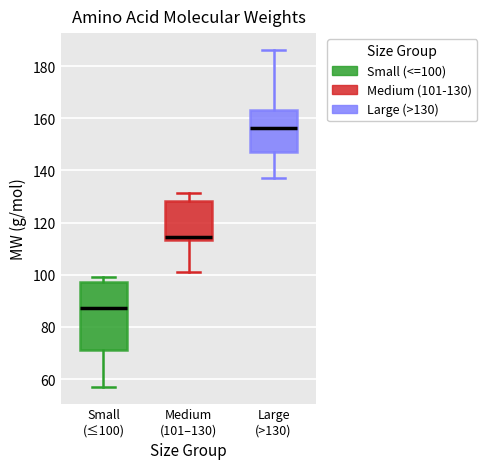

Where does the upper whisker of the box for Medium (101–130) end on the y-axis? The values are not printed on the chart, so give them approximately, as read against the axis.

132